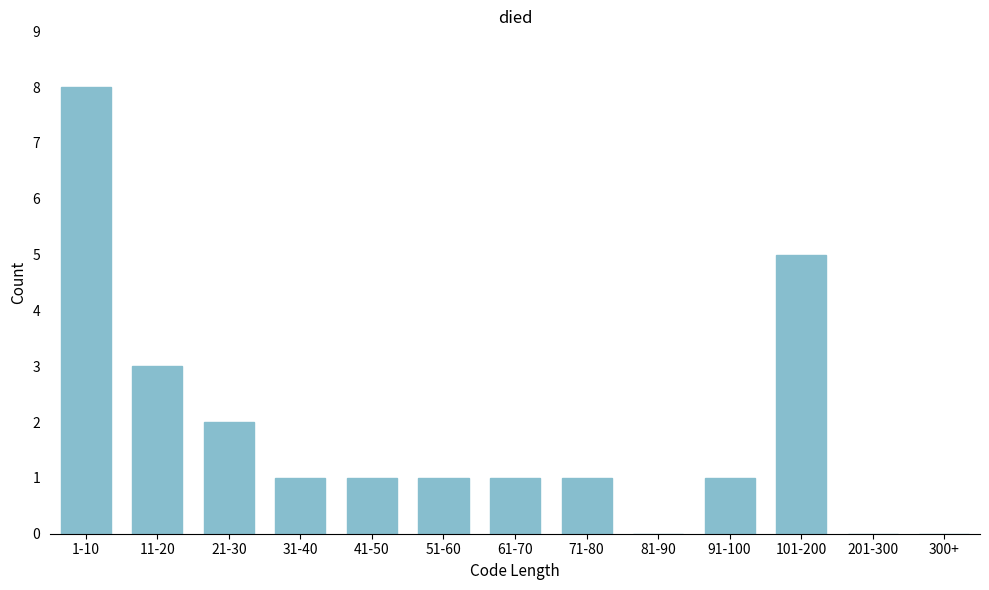

Reading left to right, transcribe all the data shown in this chart.

1-10=8	11-20=3	21-30=2	31-40=1	41-50=1	51-60=1	61-70=1	71-80=1	81-90=0	91-100=1	101-200=5	201-300=0	300+=0